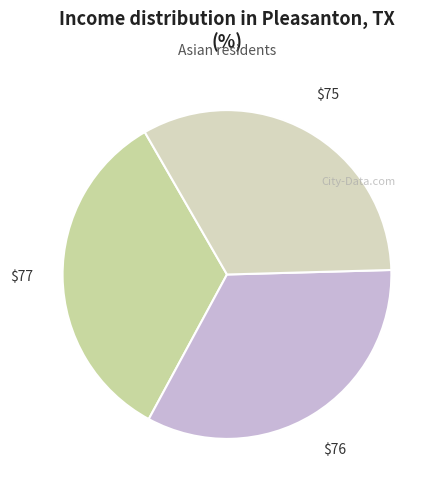

Count the number of slices in the pie.

3